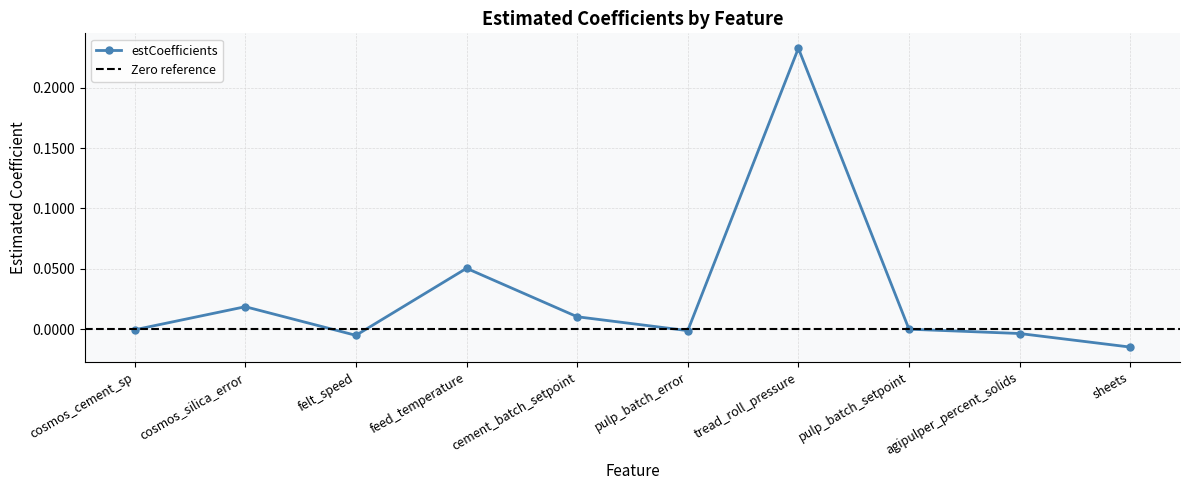

List the labels in order of value, largest first.

tread_roll_pressure, feed_temperature, cosmos_silica_error, cement_batch_setpoint, pulp_batch_setpoint, cosmos_cement_sp, pulp_batch_error, agipulper_percent_solids, felt_speed, sheets